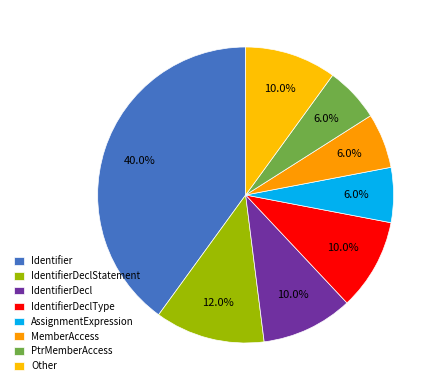

To the nearest percent, what portion does AssignmentExpression represent?

6%